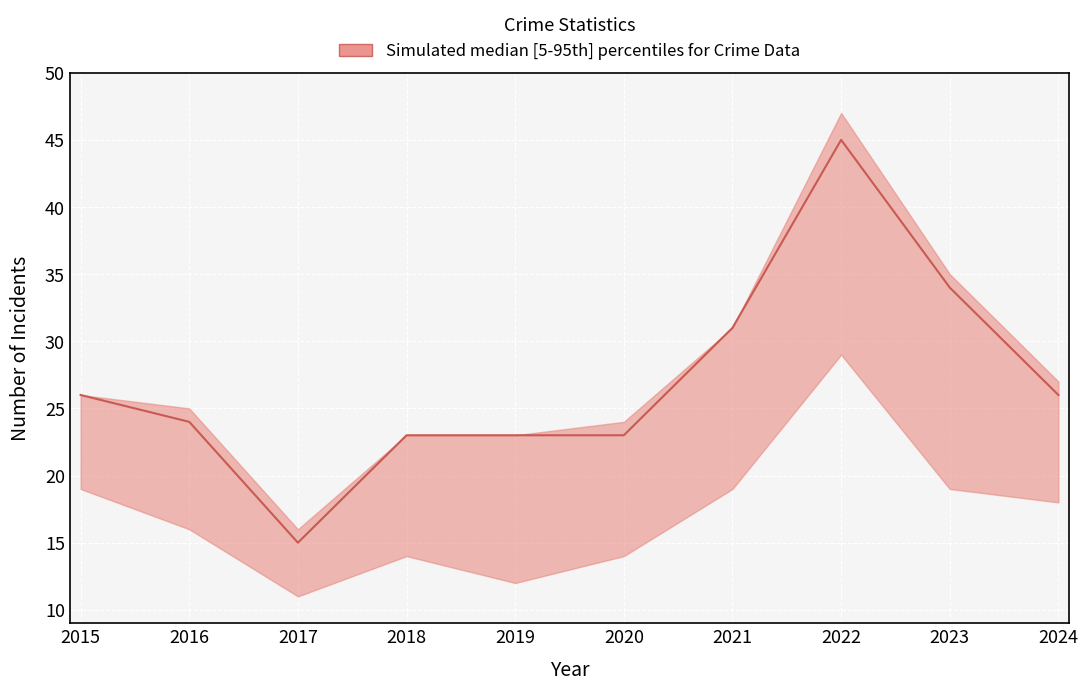

Is this an area chart (filled region under the line)?

No